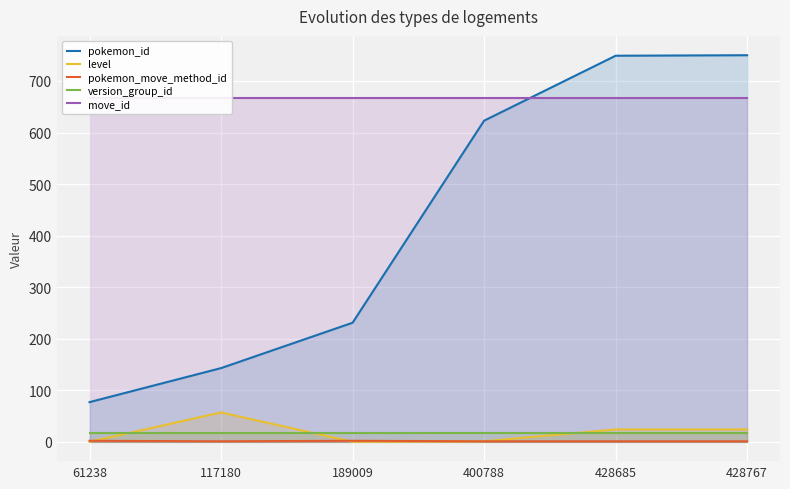

True or false: pokemon_id has more than 0 points higher than both neighbors.

False